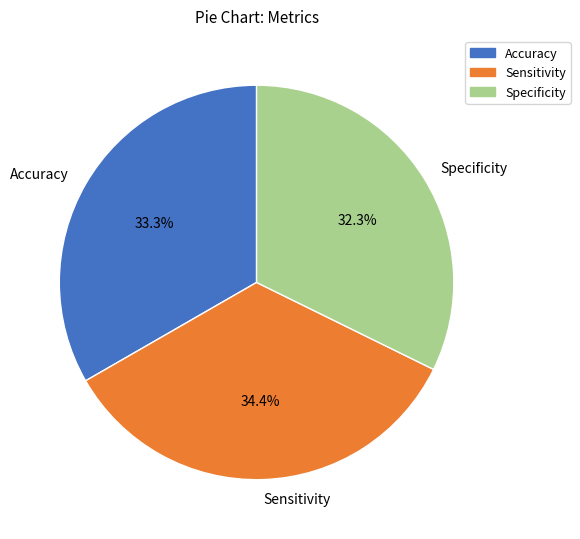

Which category has the biggest portion of the pie?

Sensitivity